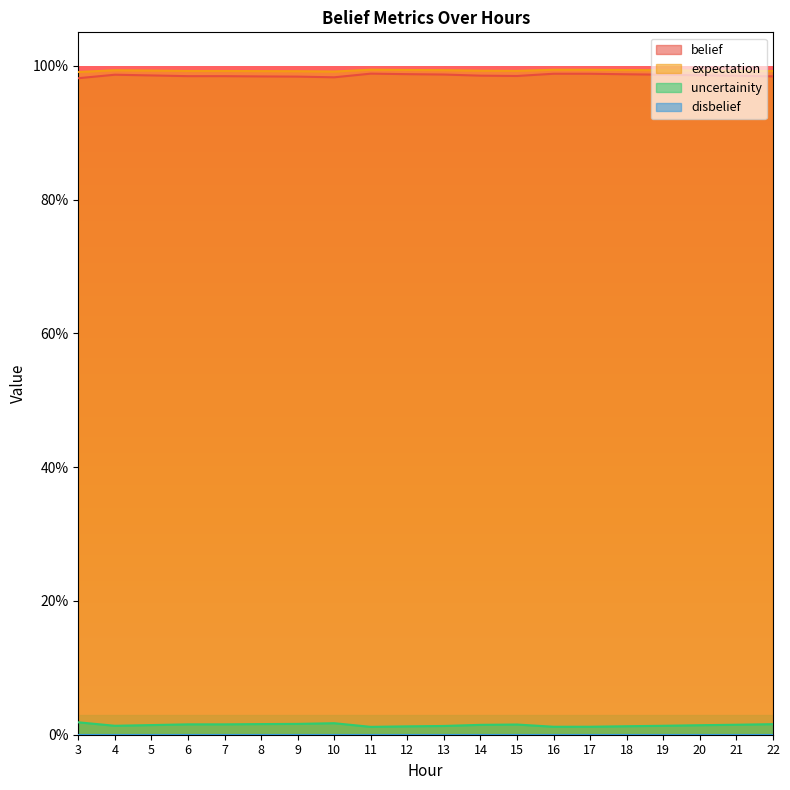

Count the number of categories in the chart.

20